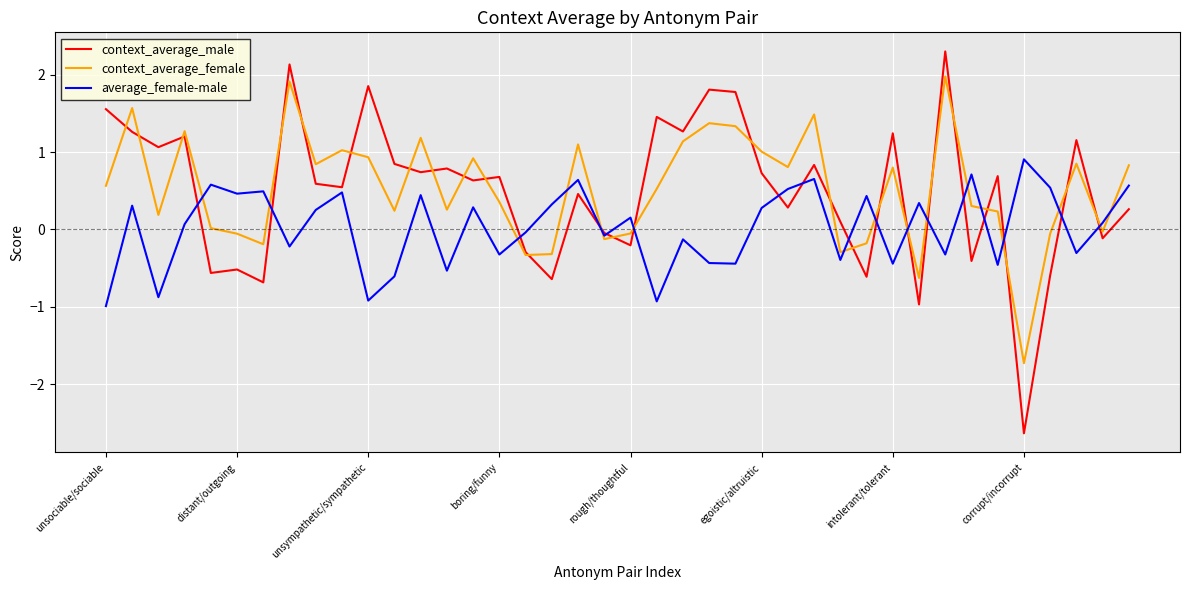

What is the highest value of the context_average_male series?

2.3